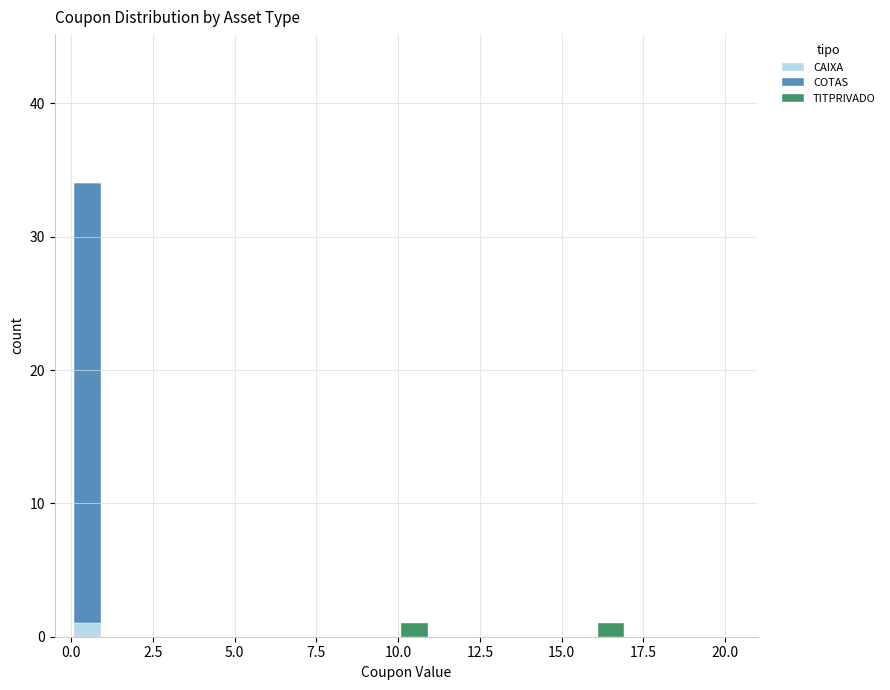

Does the chart contain stacked bars?

Yes